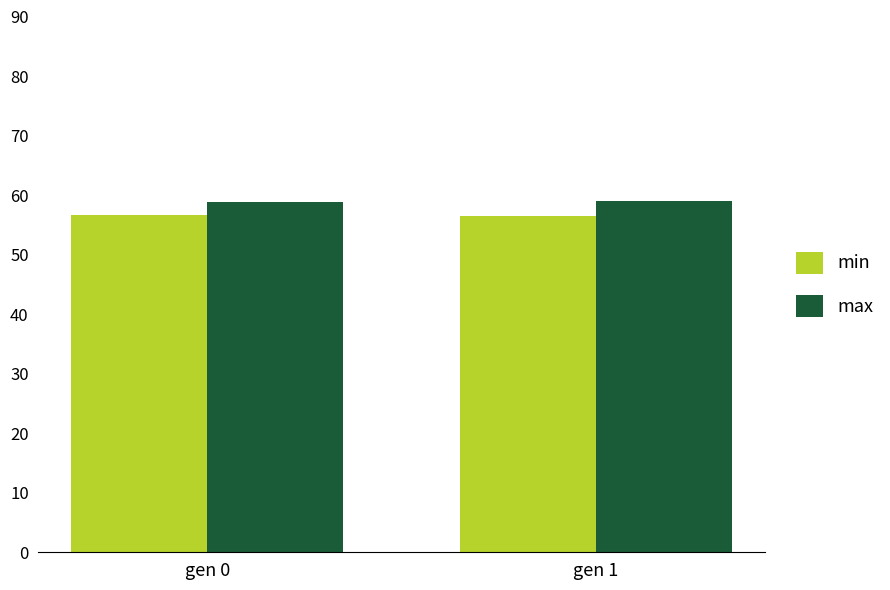

Does the chart contain any negative values?

No